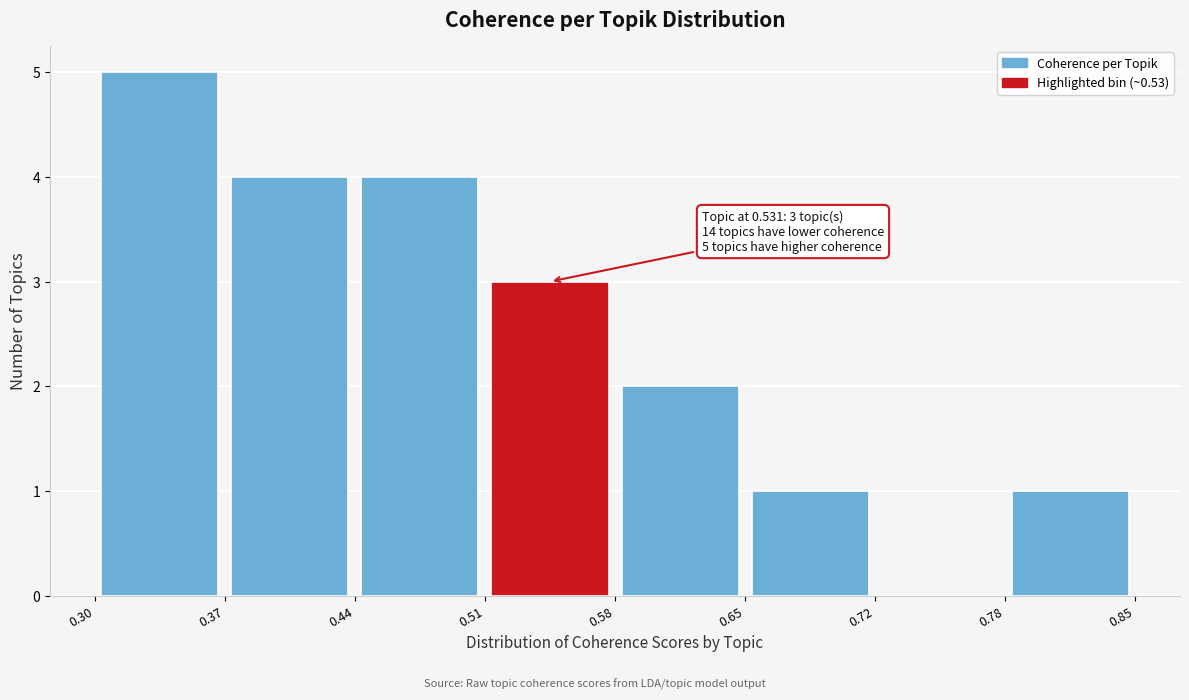

Which range on the x-axis has the tallest bar?

0.30 to 0.37